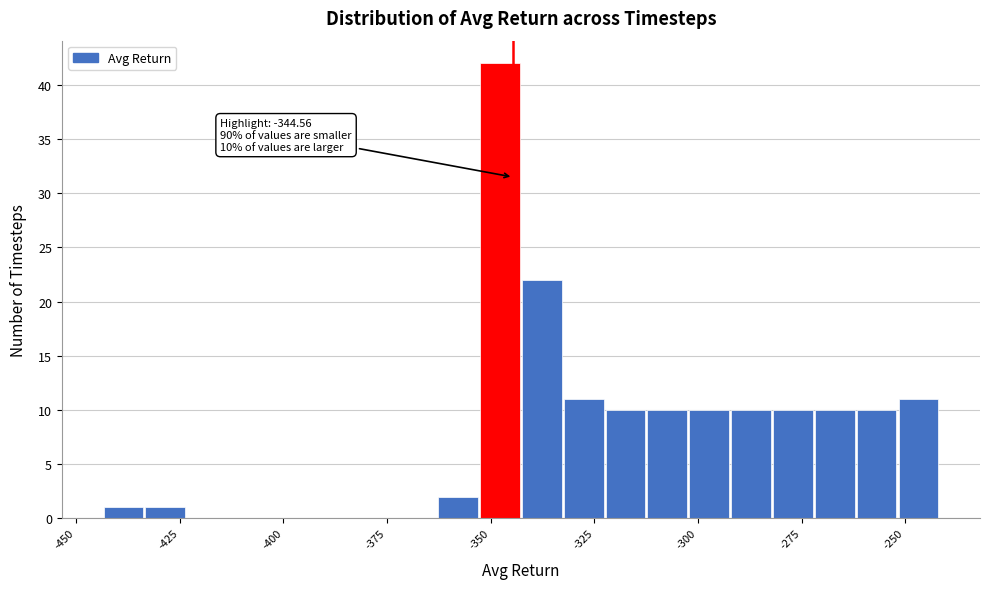

Read against the x-axis, roughly where is the centre of the tallest bar?

-350